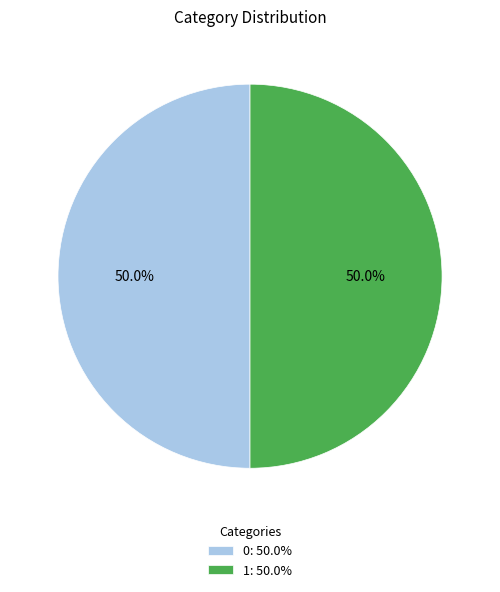

To the nearest percent, what portion does 1 represent?

50%